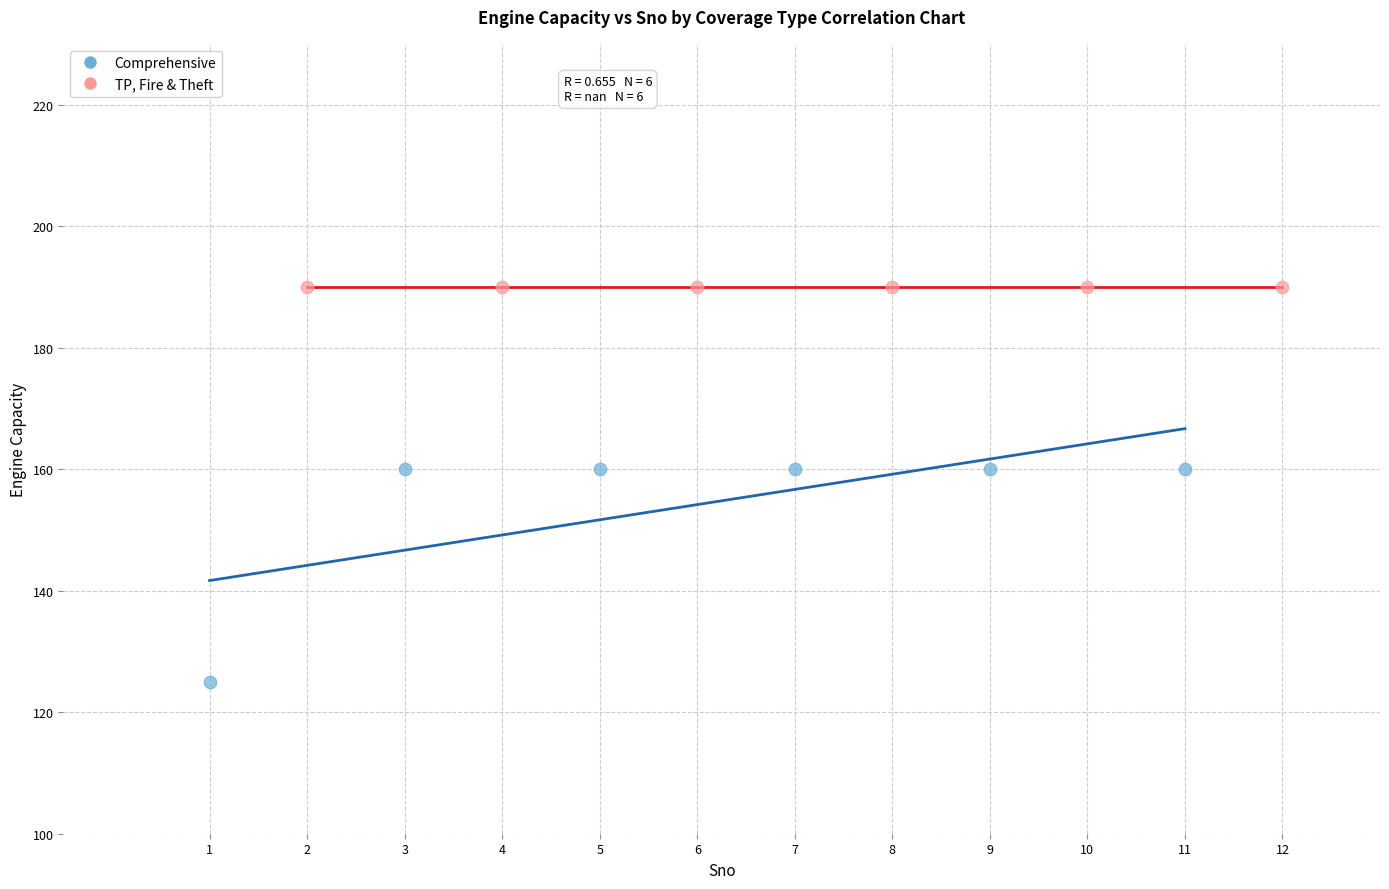

Which series contains the highest Y value?

TP, Fire & Theft